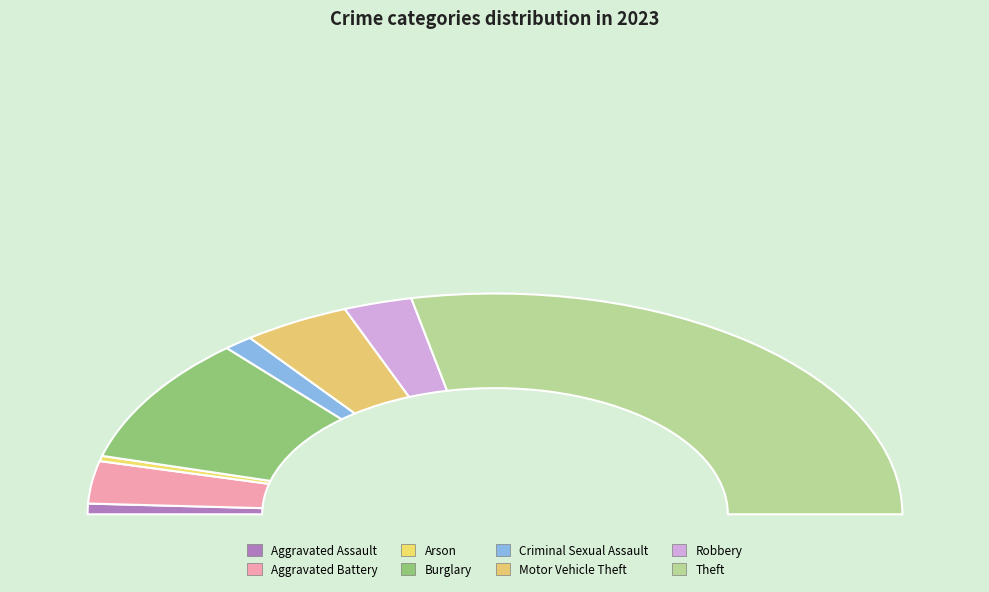

True or false: Burglary accounts for 32% of the total.

False